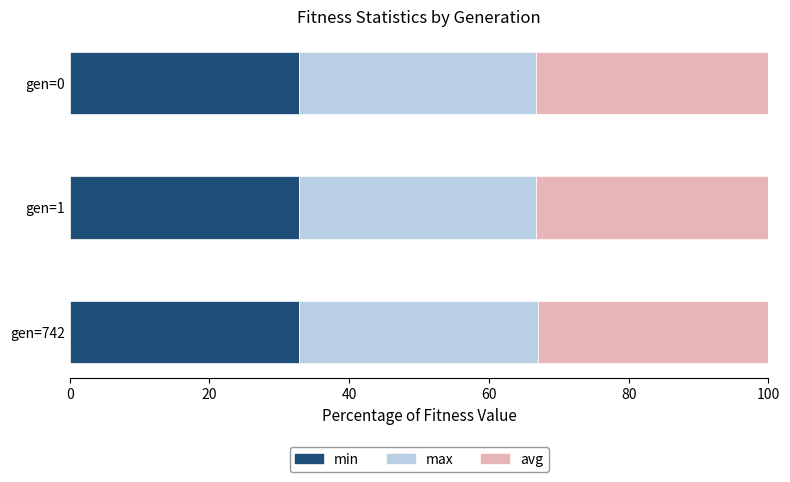

What is the total value across all series at gen=1?

100.0